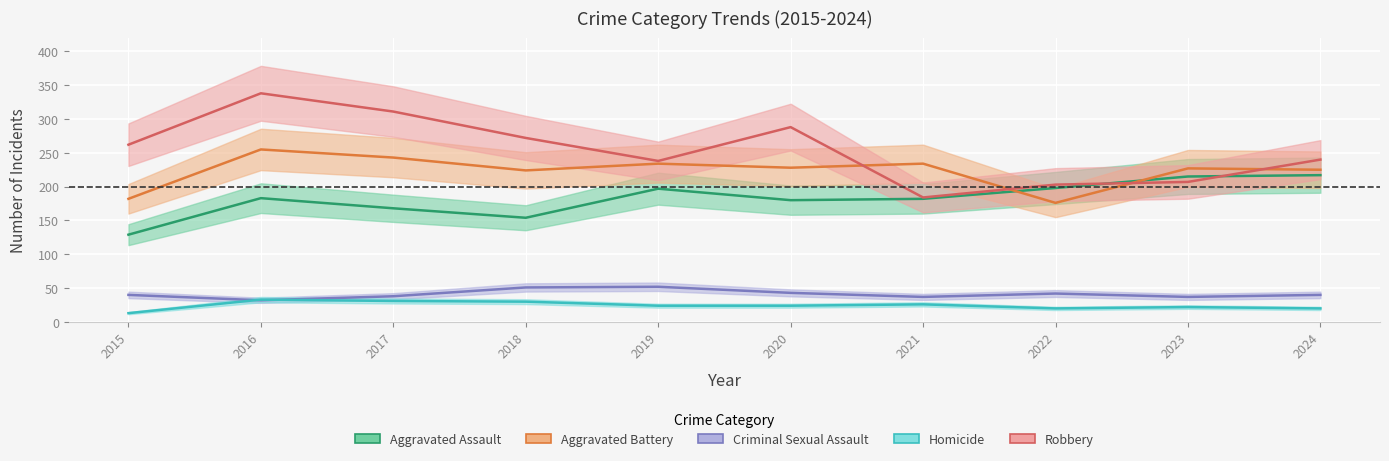

Which category has the lowest value across all series?

2015